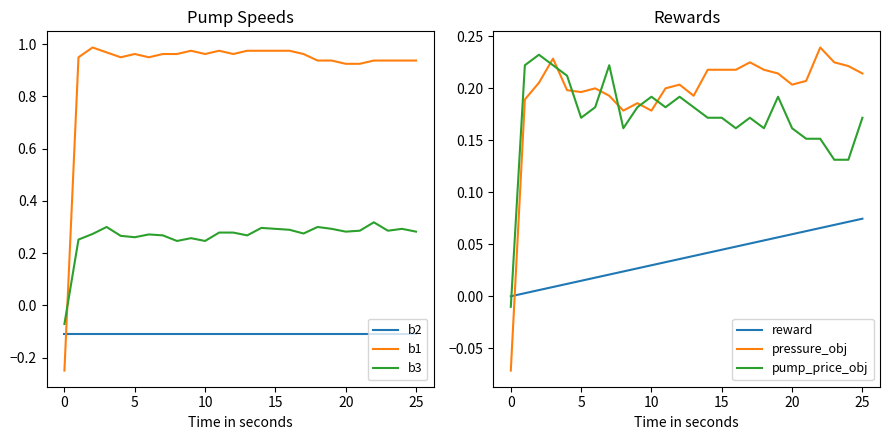

How many interior local valleys does the pump_price_obj series have?

5